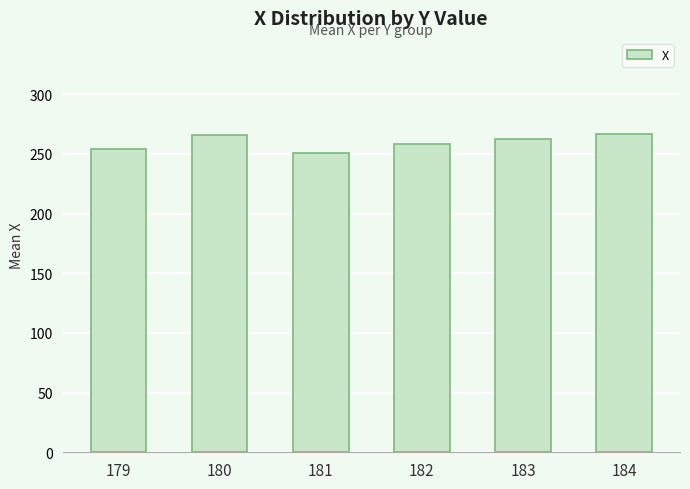

Between 179 and 180, which is larger?

180